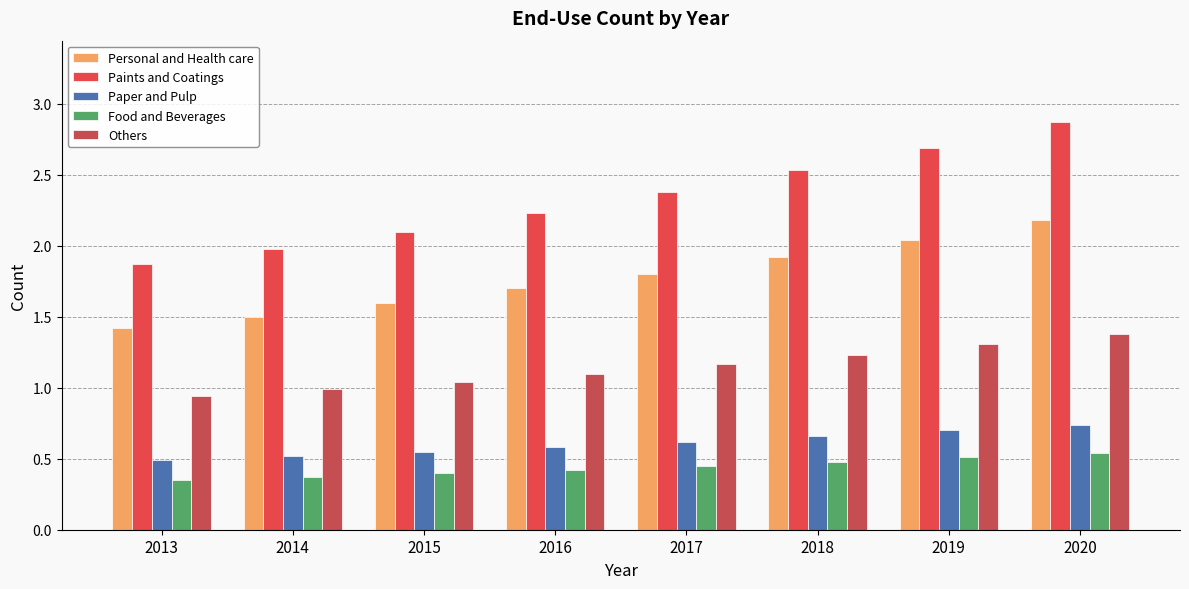

Which series has the largest range (max minus min)?

Paints and Coatings